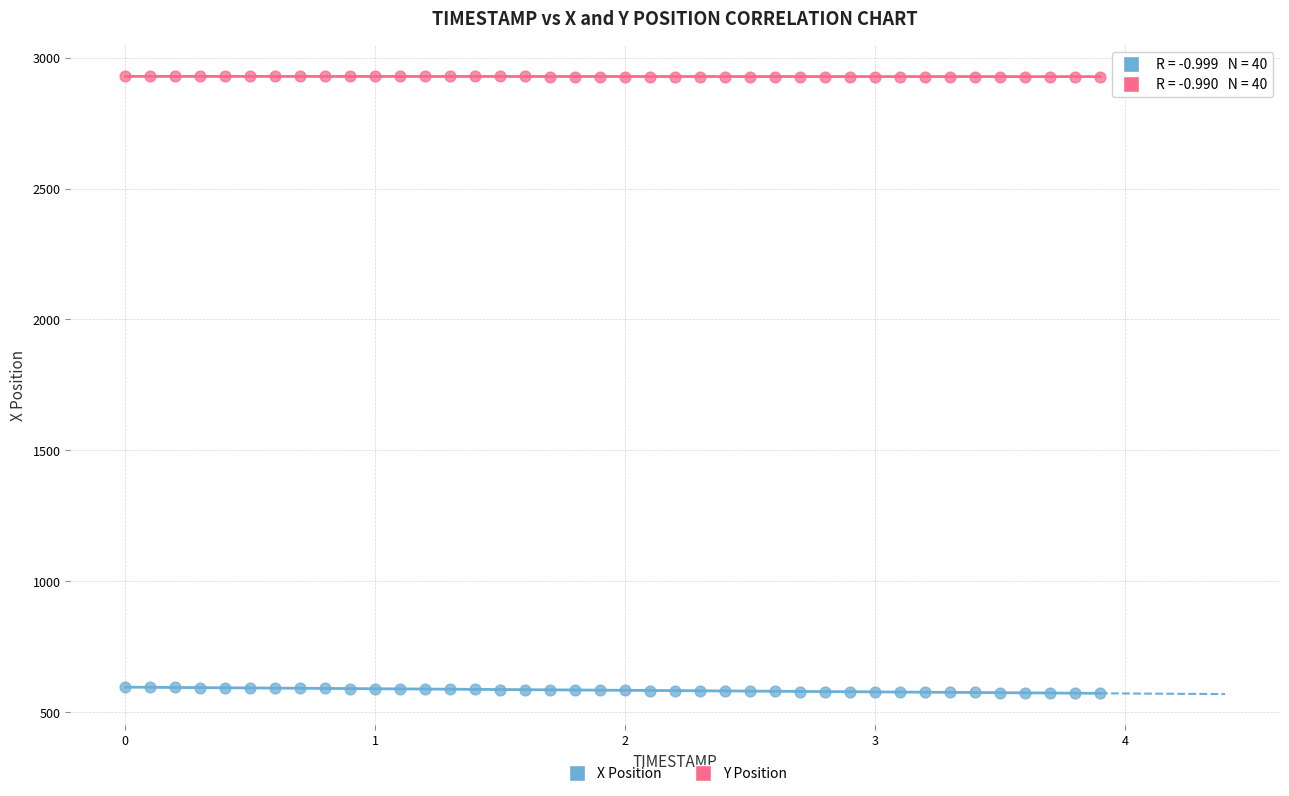

Which series contains the lowest Y value?

X Position